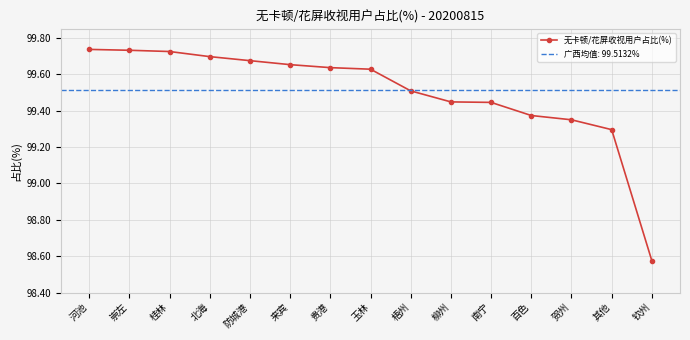

Rank the categories by value from lowest to highest.

钦州, 其他, 贺州, 百色, 南宁, 柳州, 梧州, 玉林, 贵港, 来宾, 防城港, 北海, 桂林, 崇左, 河池